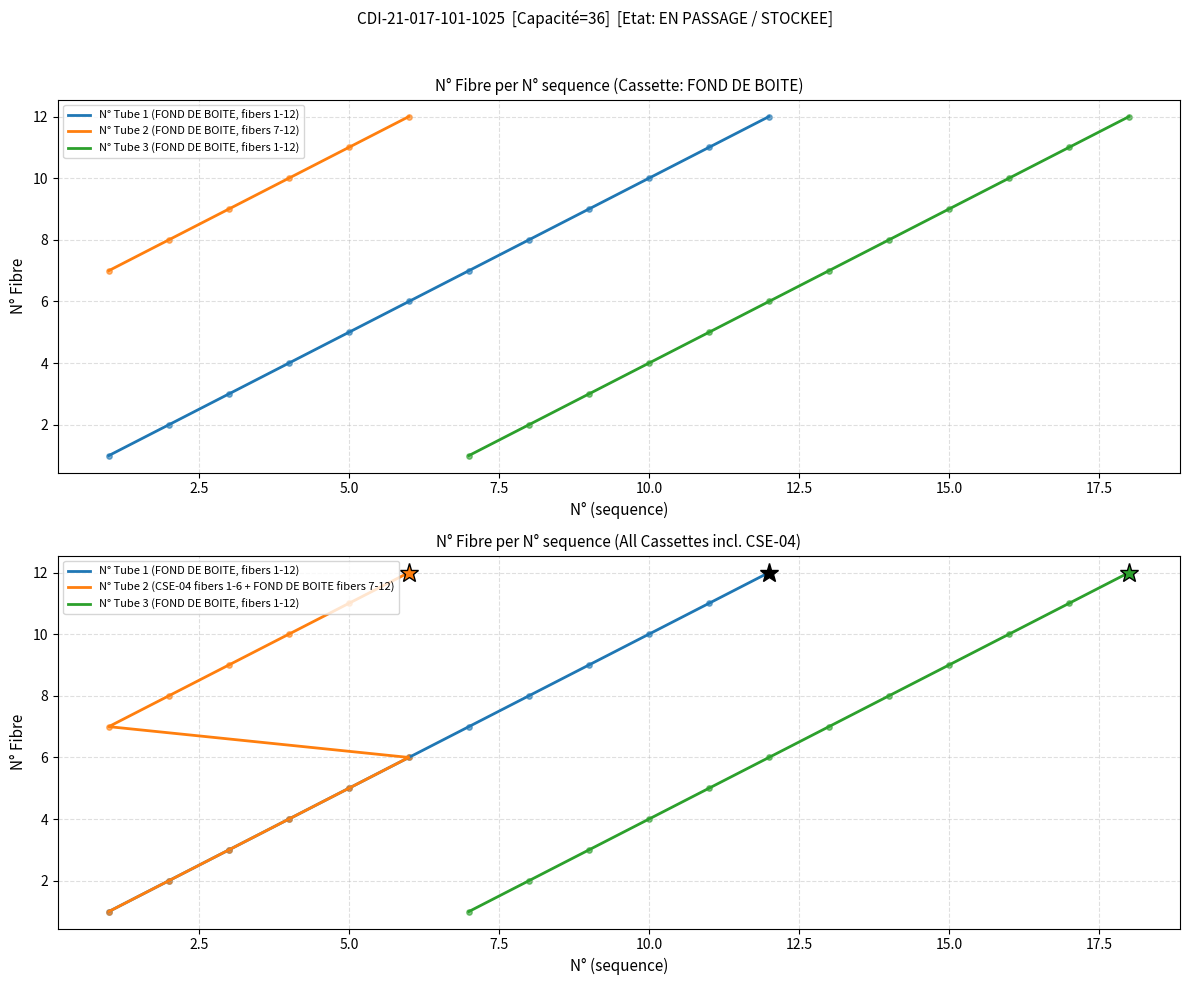

Is the value of N° Fibre (Tube 2) at 8 greater than the value of N° Fibre (Tube 1) at 4?

Yes